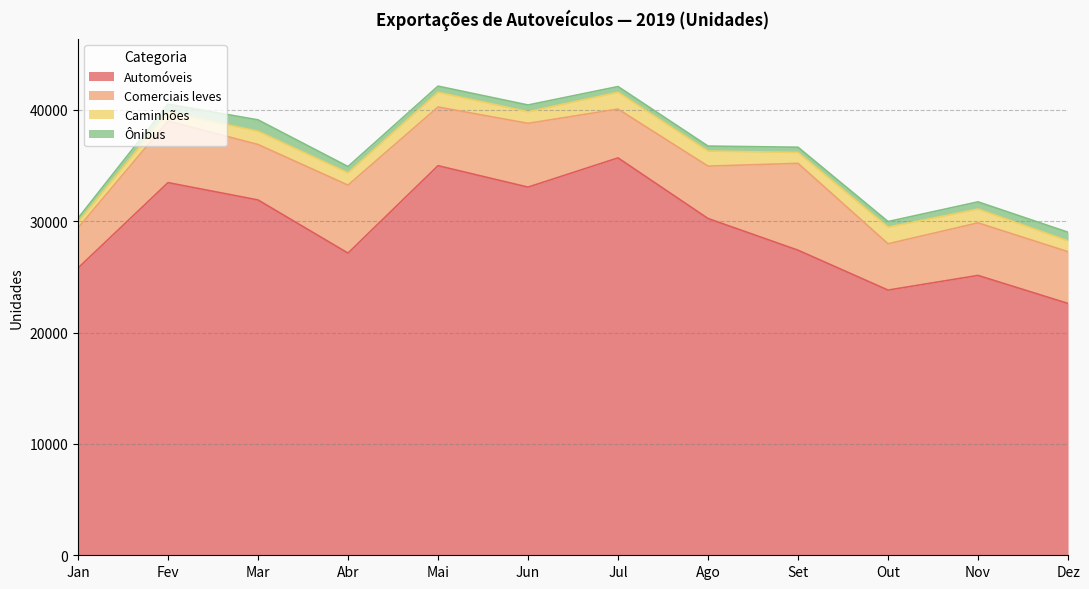

True or false: Caminhões and Comerciais leves cross at least once.

False